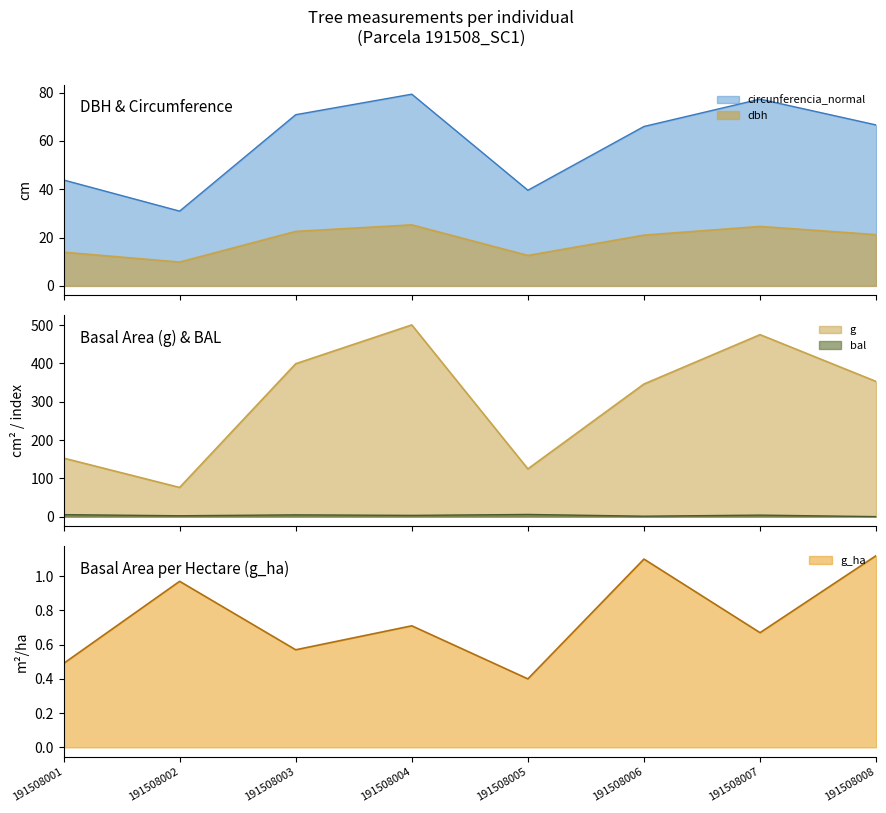

What is the value of the g point at the 4th from the left?

500.7